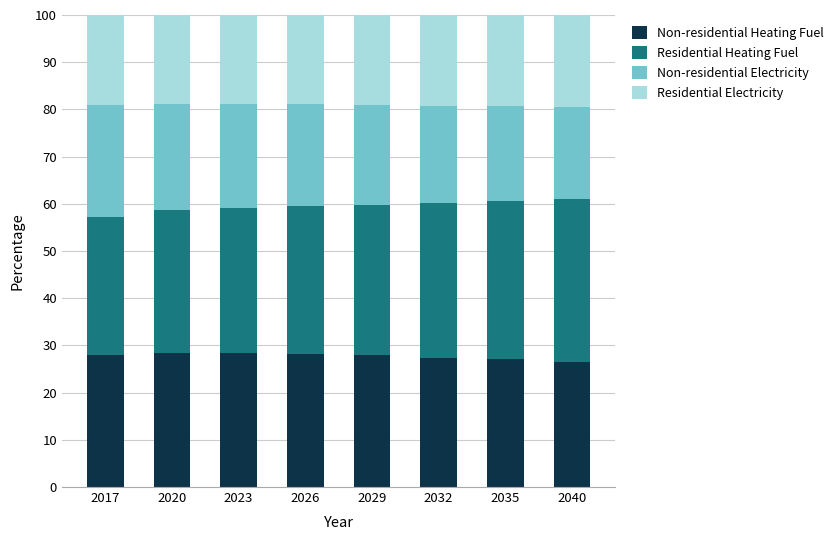

The Non-residential Heating Fuel series shows 14.4 at 2017. True or false?

False